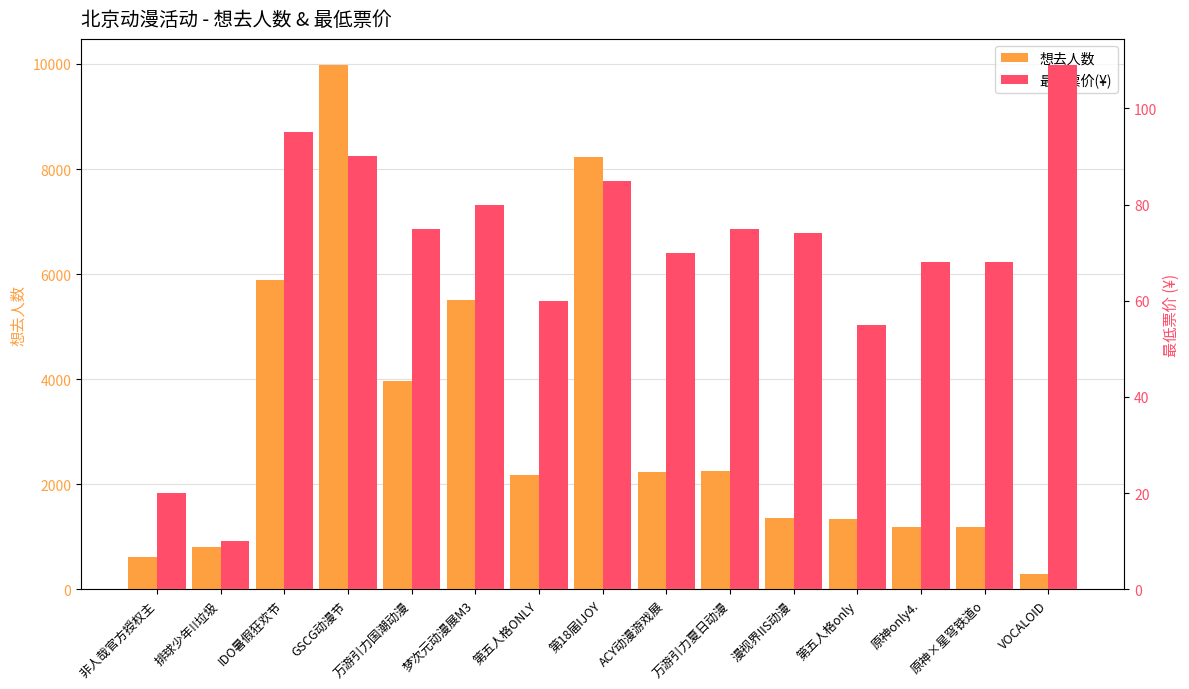

Reading left to right, what are all the values shown in this chart?

想去人数: 非人哉官方授权主=614	排球少年!!垃圾=798	IDO暑假狂欢节=5895	GSCG动漫节=9978	万游引力国潮动漫=3966	梦次元动漫展M3=5507	第五人格ONLY=2175	第18届IJOY=8220	ACY动漫游戏展=2225	万游引力夏日动漫=2253	漫视界IIS动漫=1349	第五人格only=1344	原神only4.=1195	原神×星穹铁道o=1190	VOCALOID=287
最低票价(¥): 非人哉官方授权主=20	排球少年!!垃圾=10	IDO暑假狂欢节=95	GSCG动漫节=90	万游引力国潮动漫=75	梦次元动漫展M3=80	第五人格ONLY=60	第18届IJOY=85	ACY动漫游戏展=70	万游引力夏日动漫=75	漫视界IIS动漫=74	第五人格only=55	原神only4.=68	原神×星穹铁道o=68	VOCALOID=109